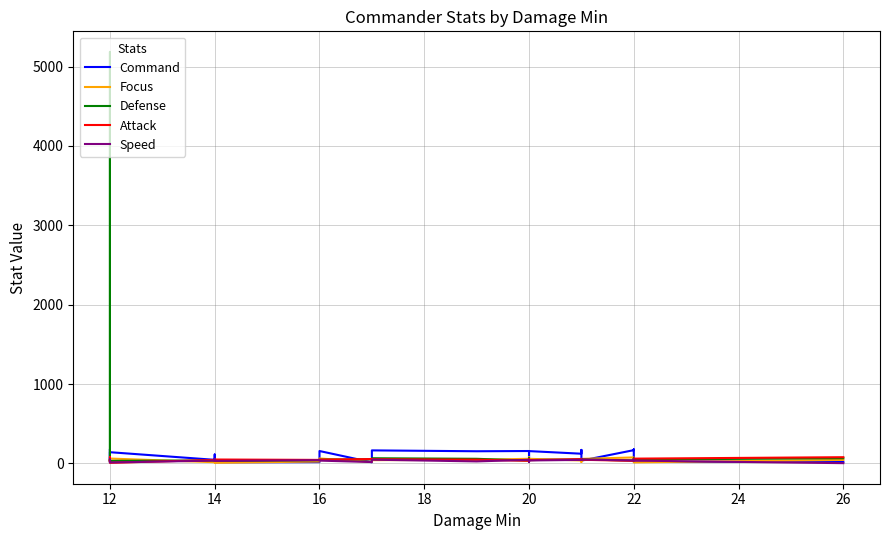

What is the sum of all Focus values?

1024